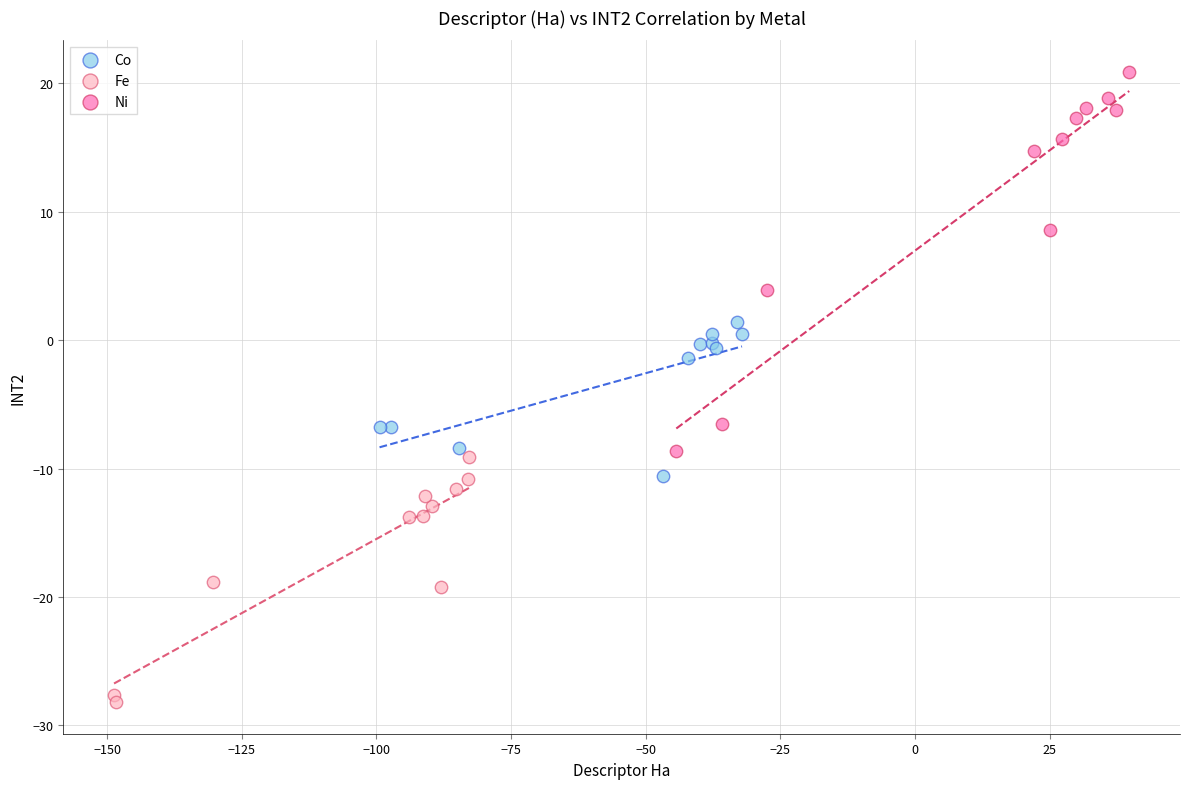

Which series contains the highest Y value?

Ni